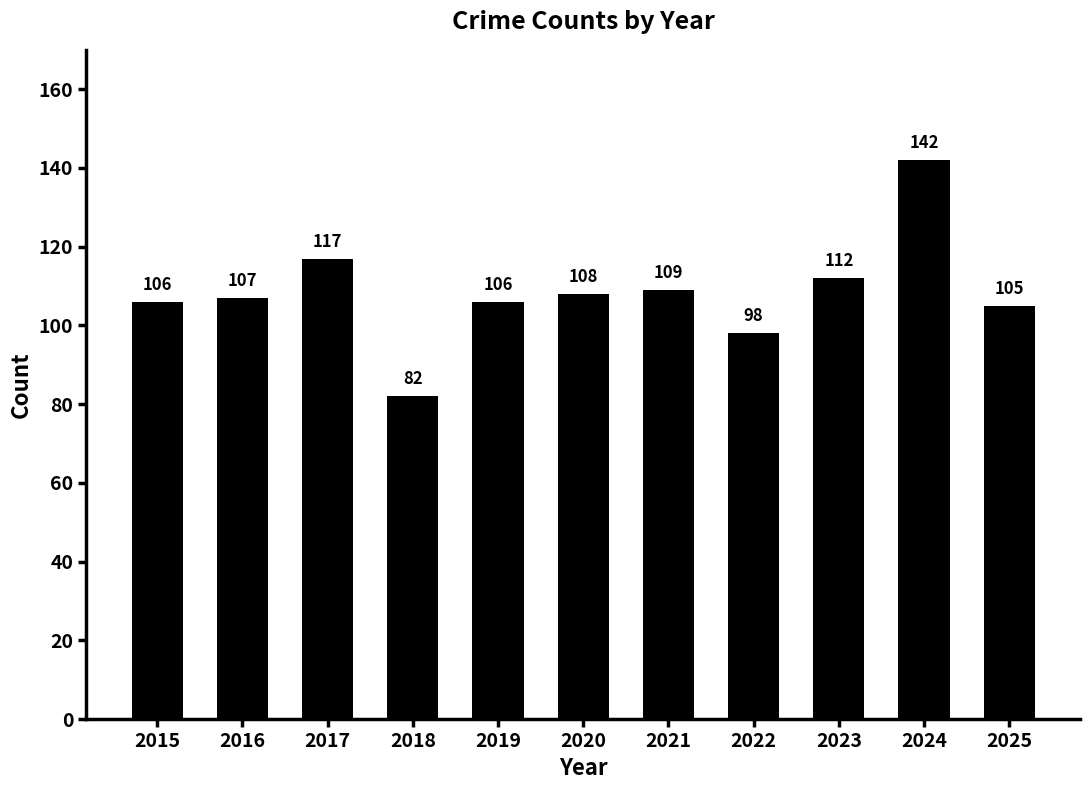

Which label corresponds to the largest value in the chart?

2024